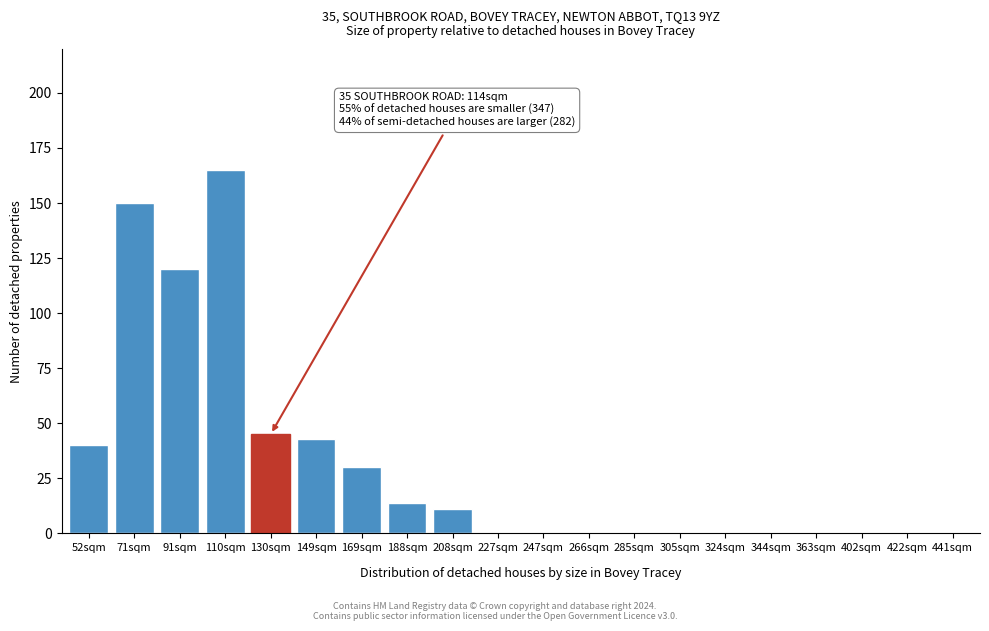

Reading left to right, transcribe all the data shown in this chart.

52sqm=40	71sqm=150	91sqm=120	110sqm=165	130sqm=45	149sqm=43	169sqm=30	188sqm=14	208sqm=11	227sqm=0	247sqm=0	266sqm=0	285sqm=0	305sqm=0	324sqm=0	344sqm=0	363sqm=0	402sqm=0	422sqm=0	441sqm=0